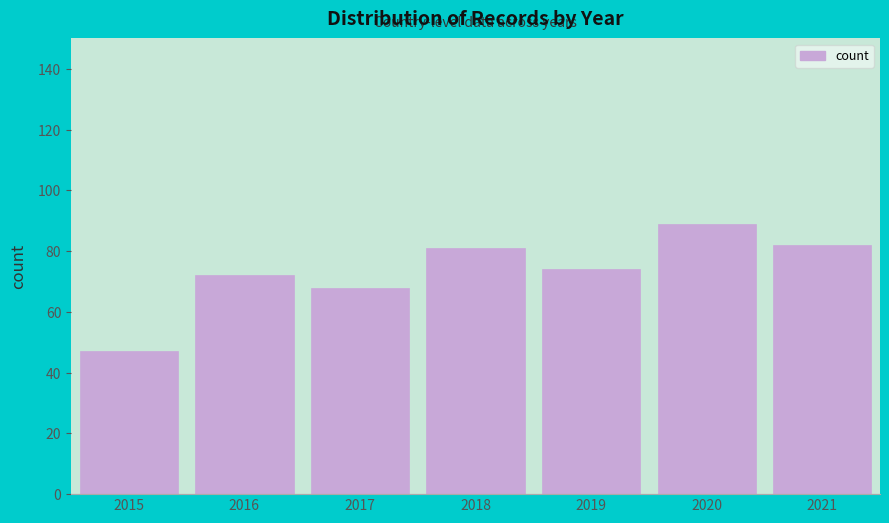

Reading left to right, transcribe all the data shown in this chart.

2015=47	2016=72	2017=68	2018=81	2019=74	2020=89	2021=82